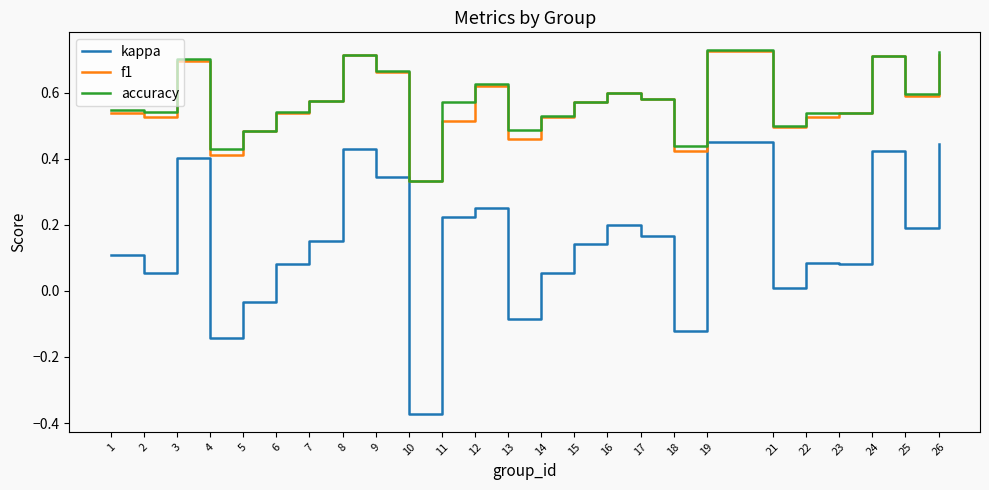

True or false: accuracy and kappa cross at least once.

False